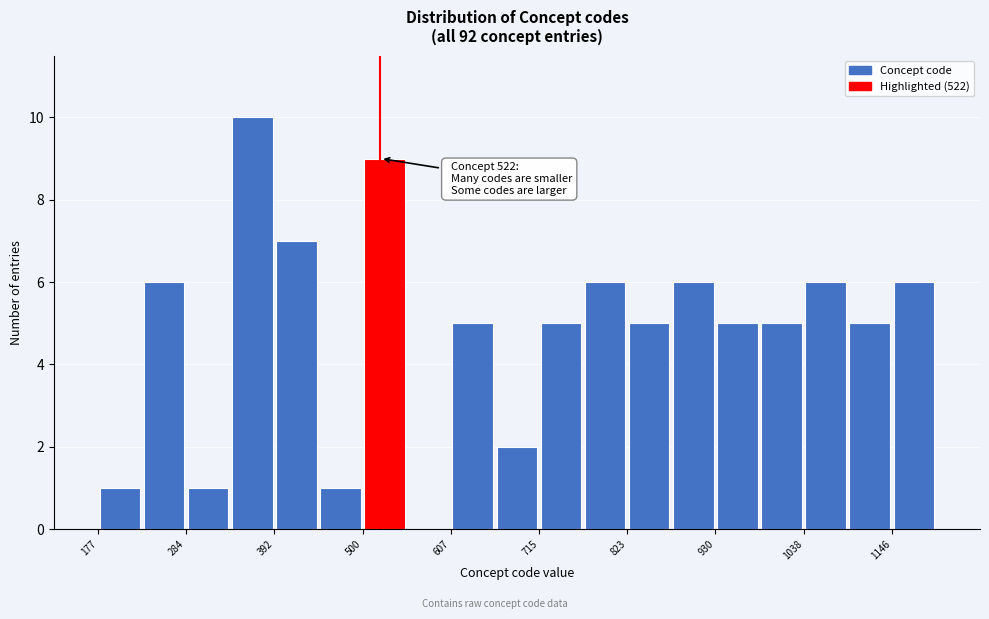

Read against the x-axis, roughly where is the centre of the tallest bar?

360